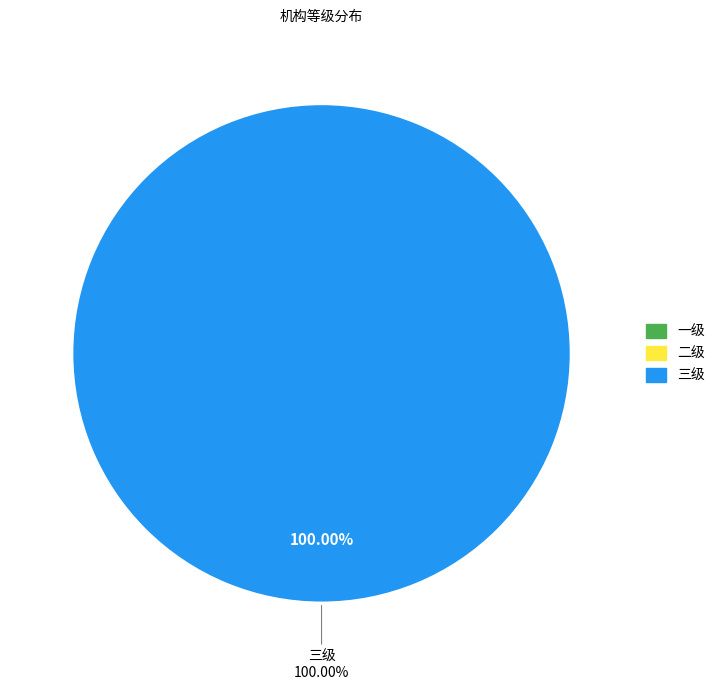

Which category accounts for the majority?

三级